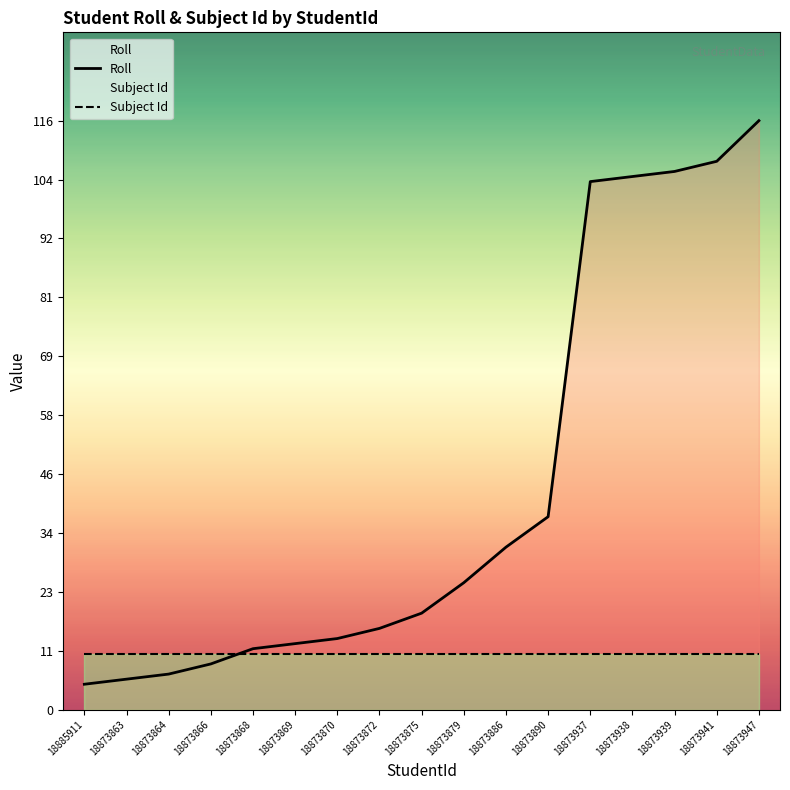

What is the smallest value displayed?

5